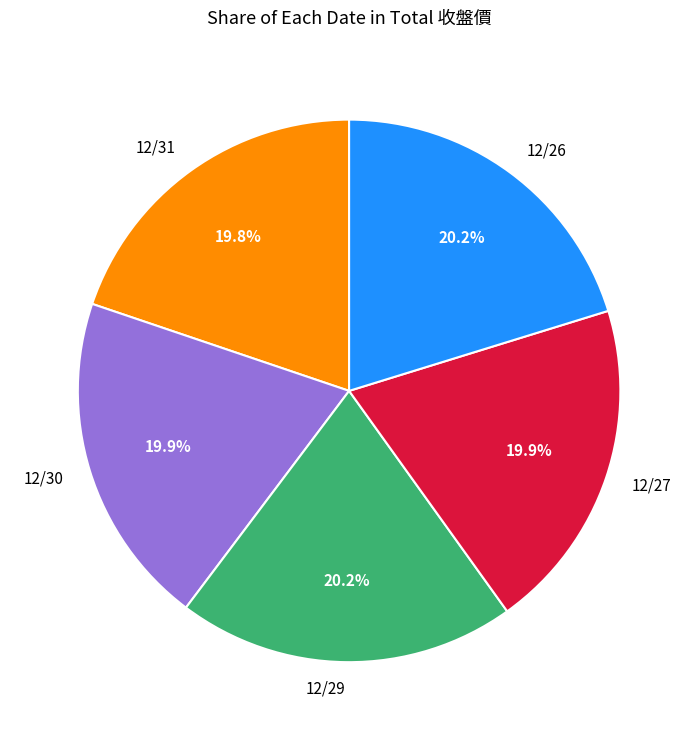

Does any single category account for the majority?

No